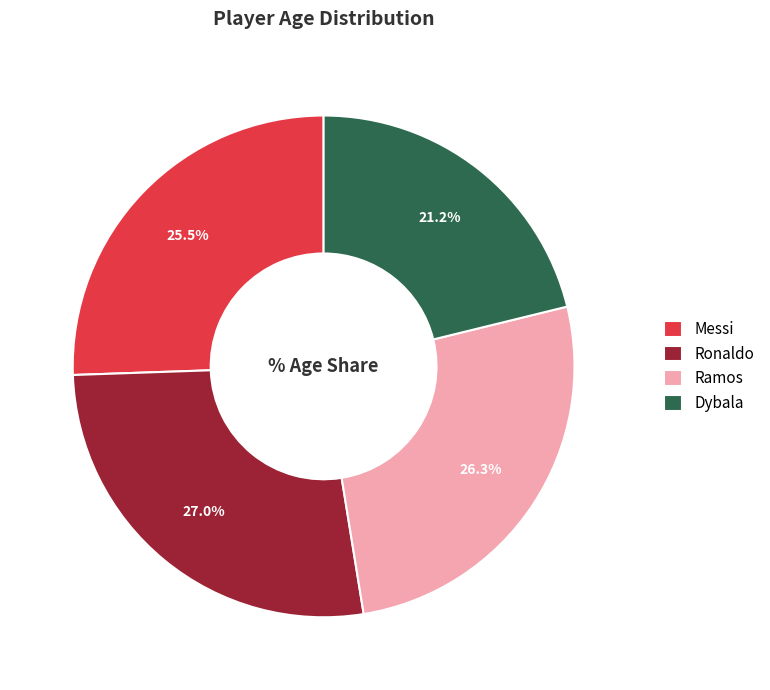

Which has a higher value, Ronaldo or Messi?

Ronaldo